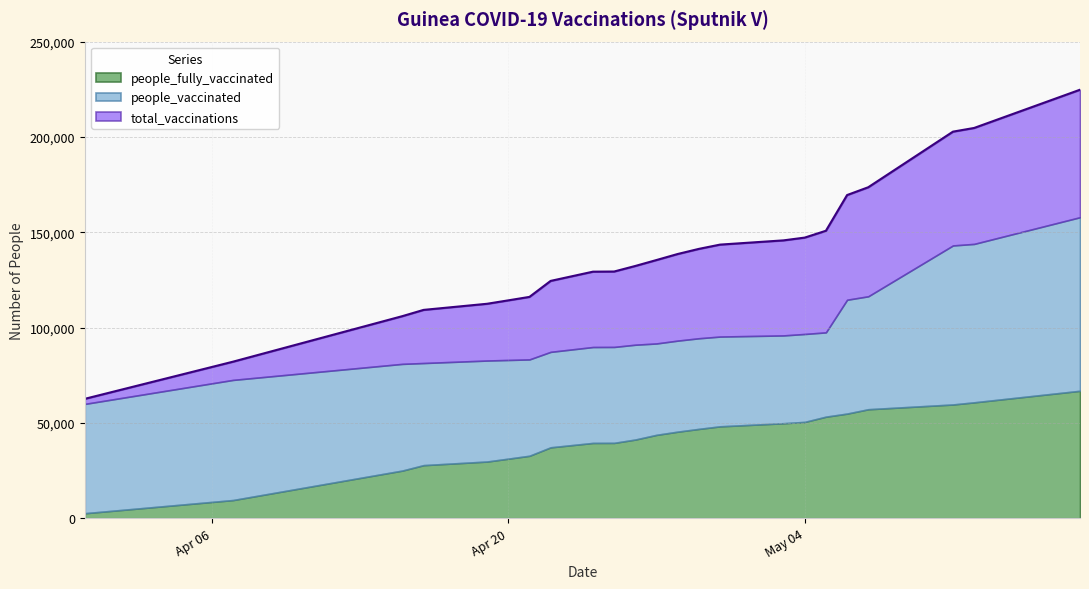

Does the chart display data point markers on the line(s)?

No